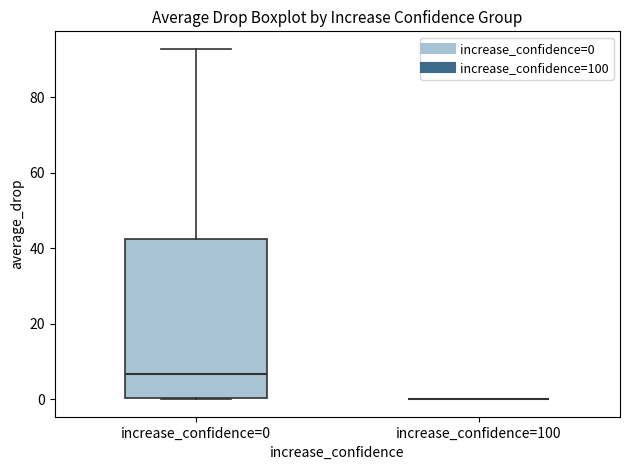

Reading left to right, transcribe this box plot: for each box, give where its median line is, the range the box spans, and where its two whiskers end, as read against the y-axis. The values are not printed on the chart, so give them approximately, as read against the axis.

increase_confidence=0: median 6, box 0 to 42, whiskers 0 to 92
increase_confidence=100: box collapsed to a line at 0, whiskers 0 to 0